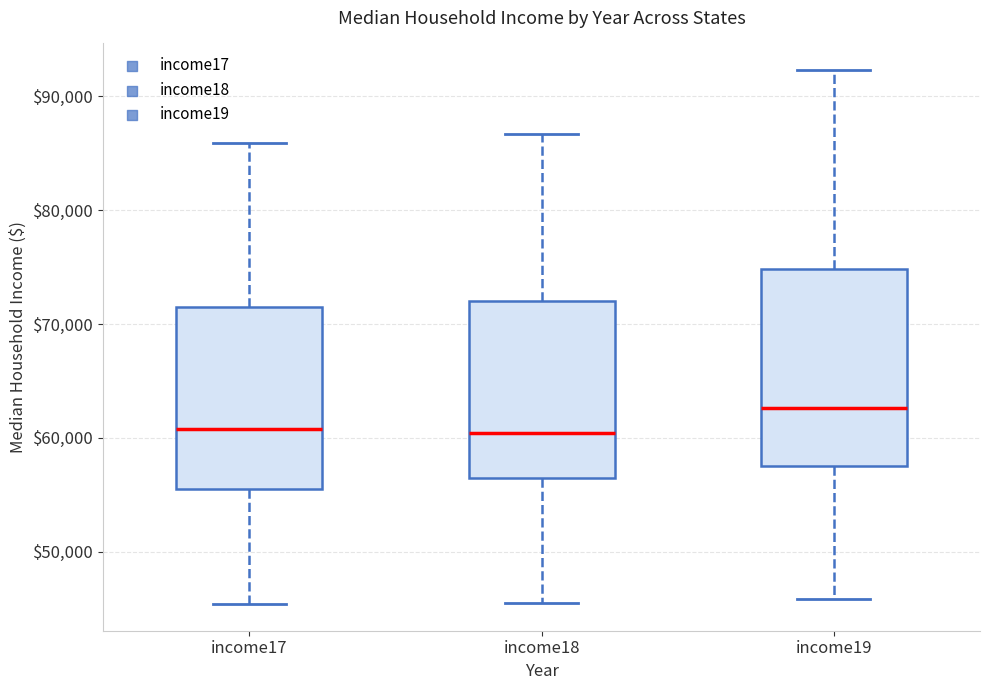

Comparing the boxes themselves (not the whiskers), which one is the tallest?

income19